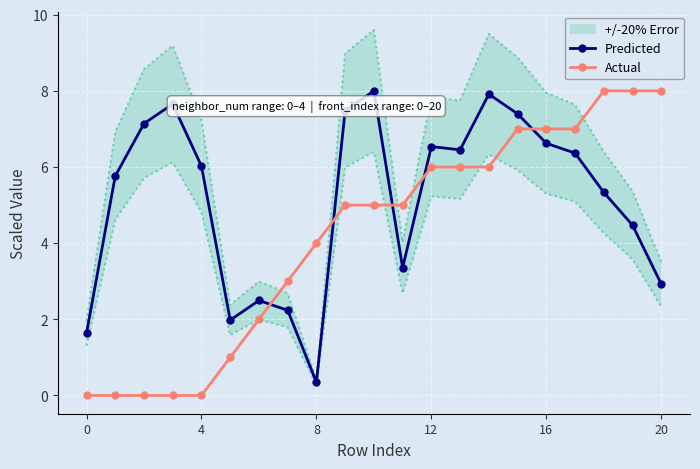

What is the greatest value displayed?

8.0